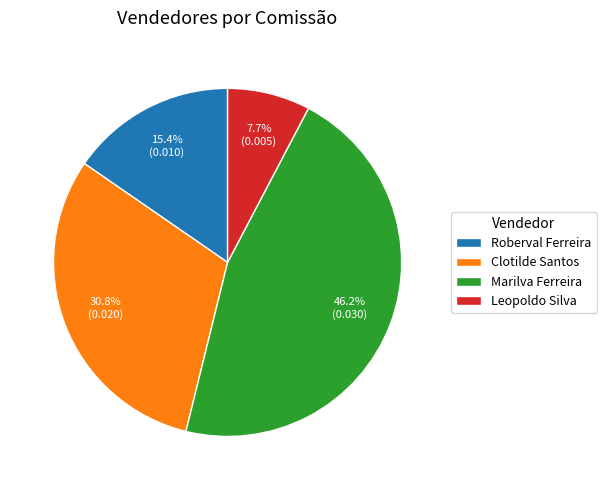

The Marilva Ferreira slice represents 52% of the pie. True or false?

False